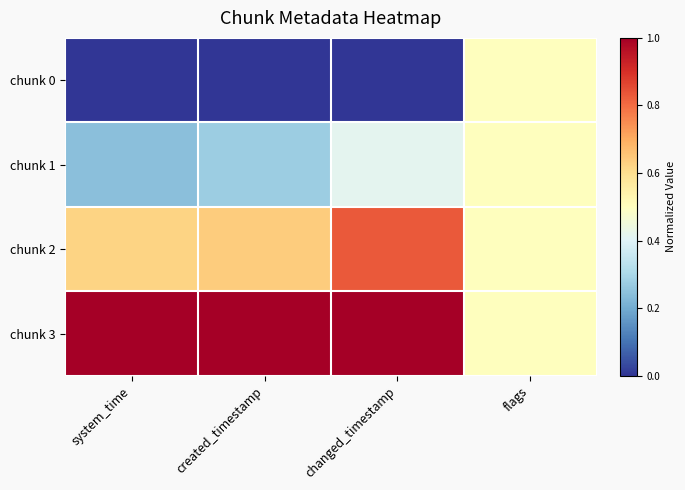

Between system_time and changed_timestamp, which is larger?

system_time